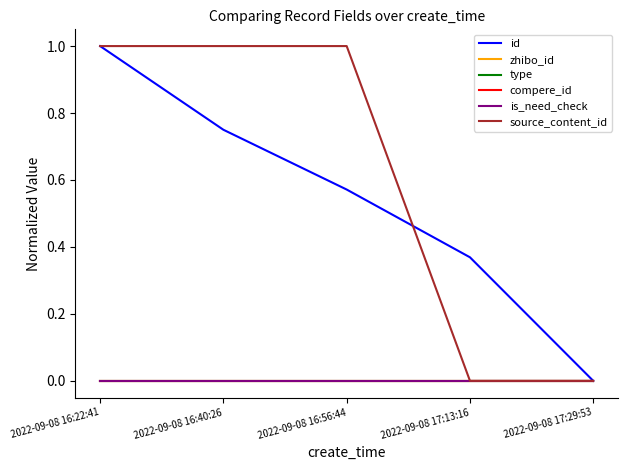

Does the chart have visible grid lines?

No